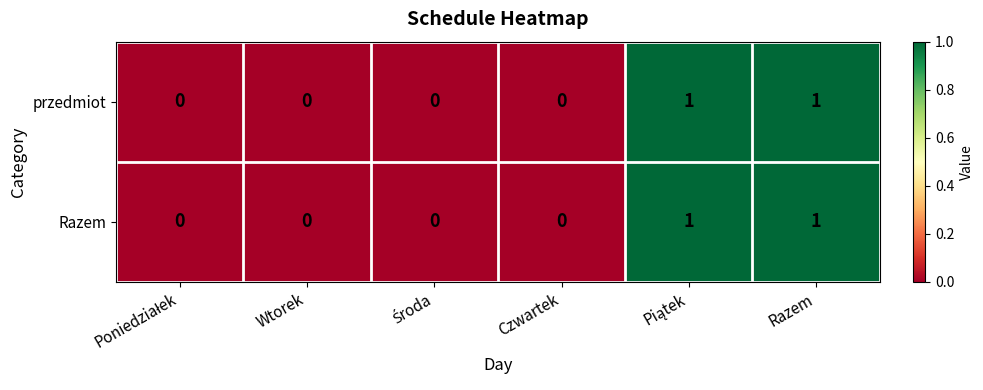

Is it true that przedmiot equals 1 at Razem?

True